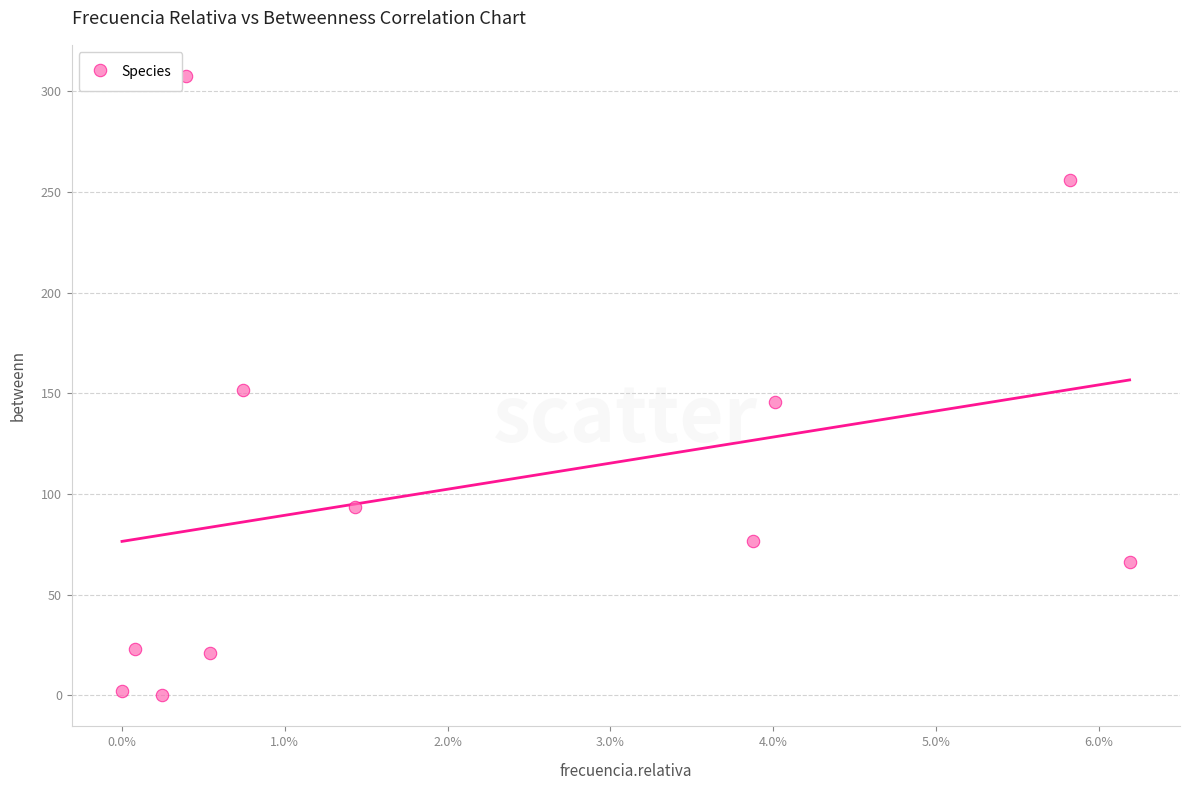

What is the range of Y values (max minus min)?

307.8